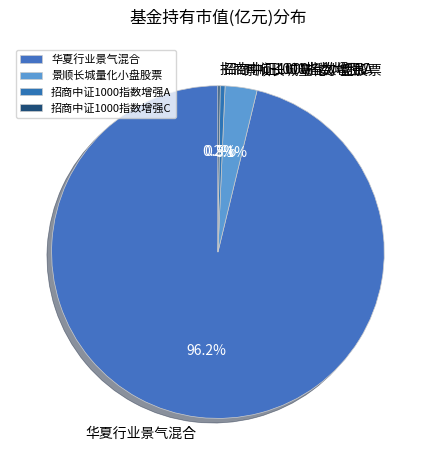

To the nearest percent, what portion does 华夏行业景气混合 represent?

96%